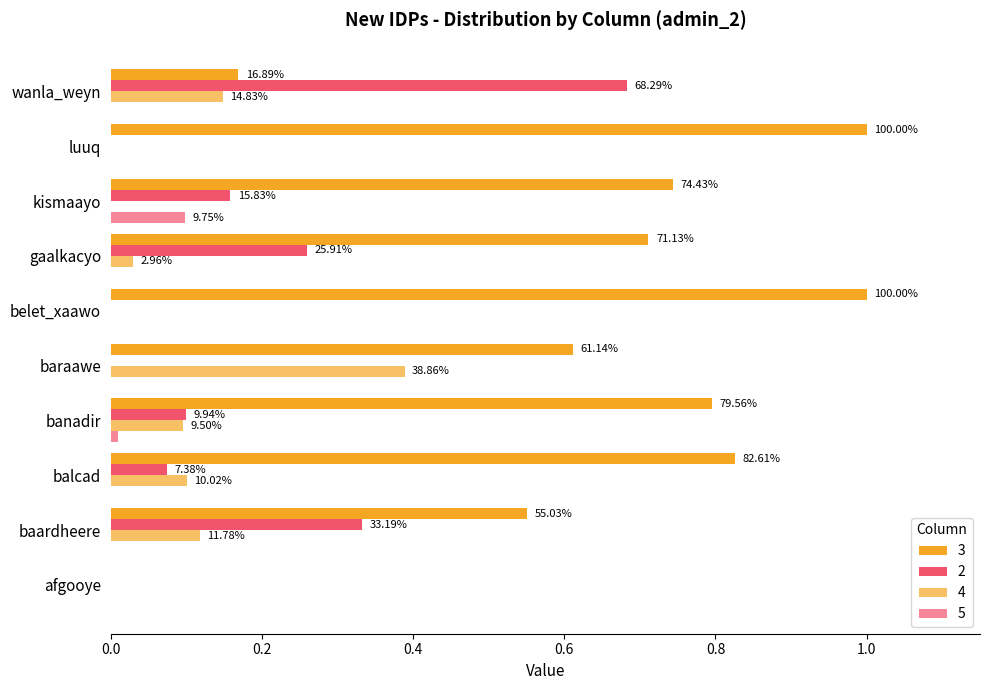

List the labels in order of 5 value, smallest first.

afgooye, baardheere, balcad, baraawe, belet_xaawo, gaalkacyo, luuq, wanla_weyn, banadir, kismaayo